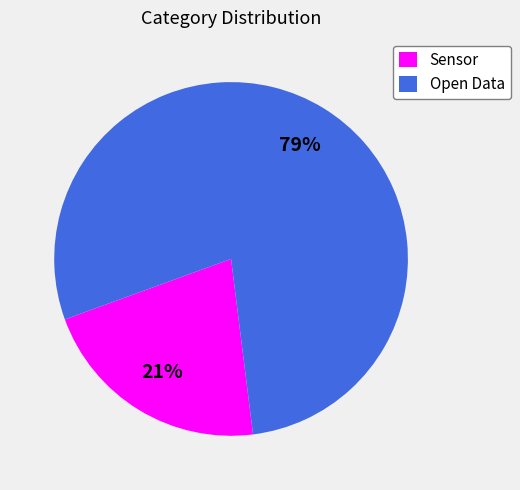

True or false: Open Data accounts for 65% of the total.

False